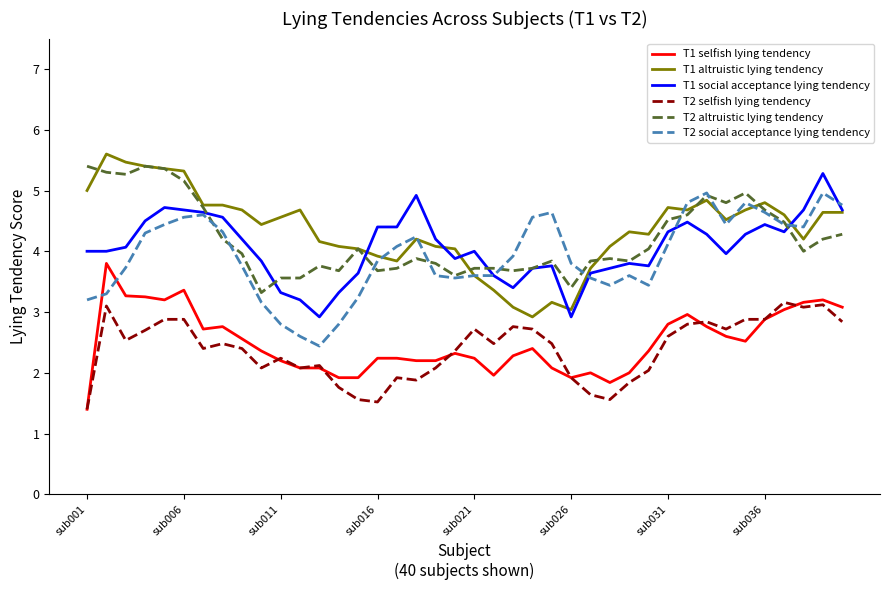

What is the sum of all T1 selfish lying tendency values?

100.2